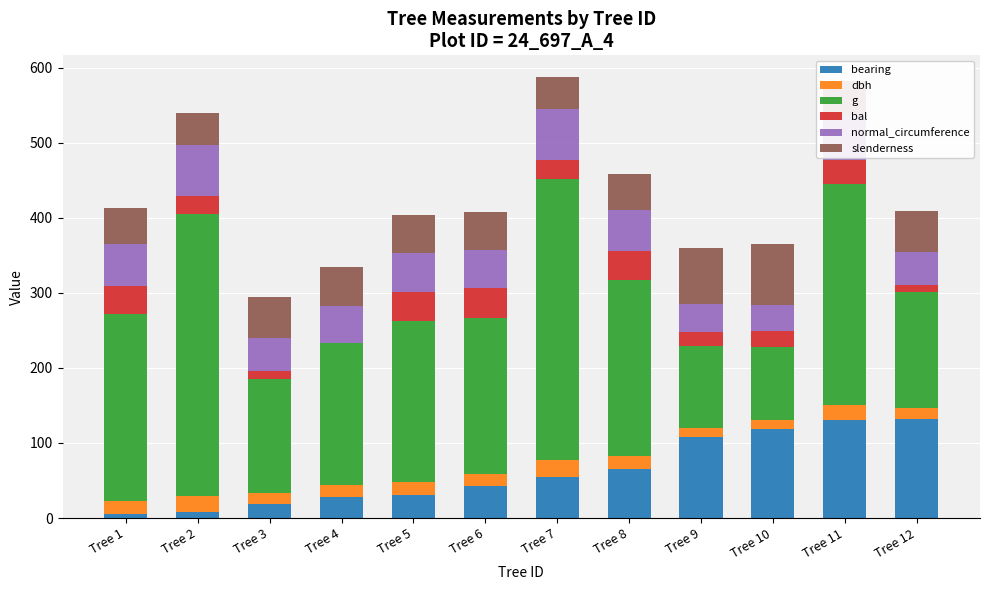

What is the total value across all series at Tree 5?

403.4